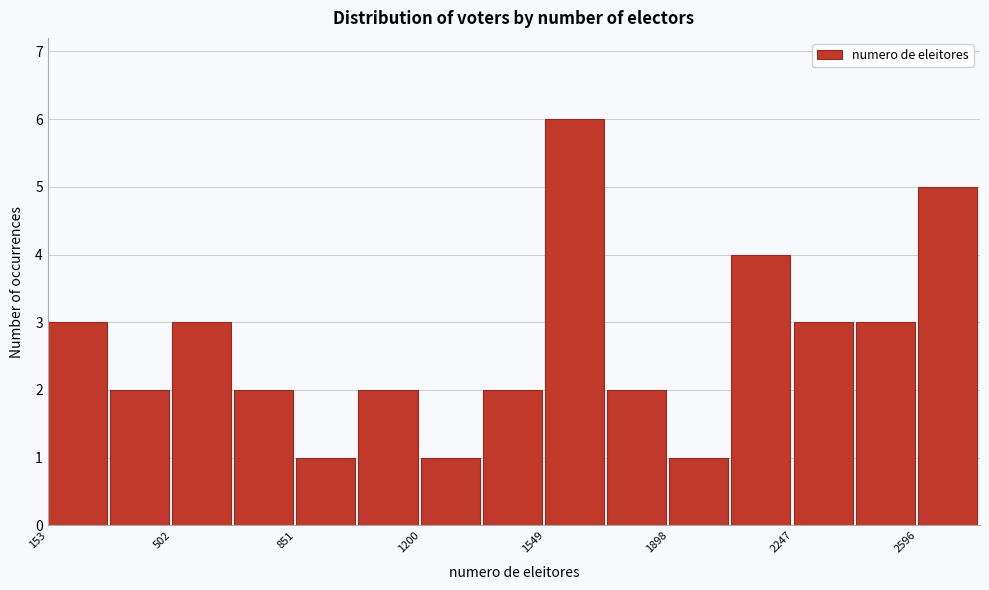

Read against the x-axis, roughly where is the centre of the tallest bar?

1650